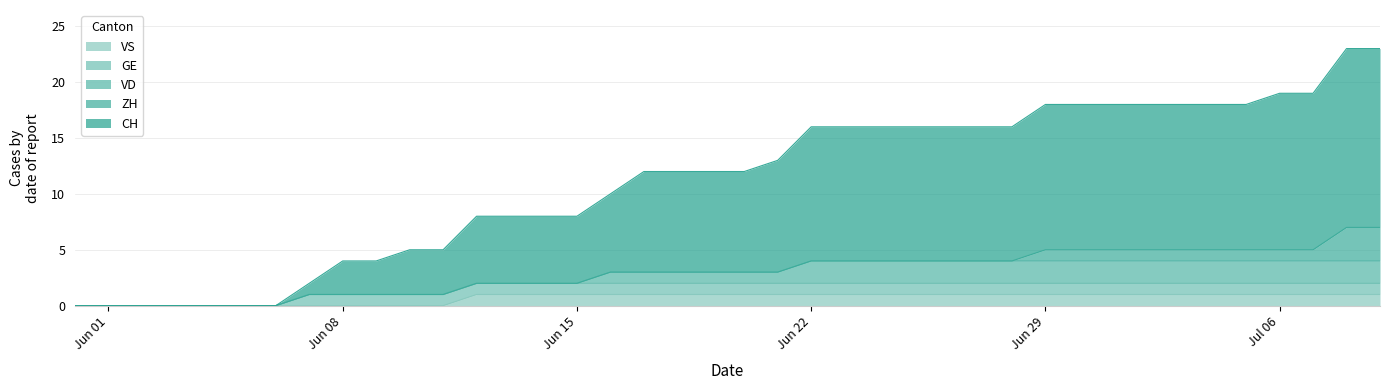

Does the chart have visible grid lines?

Yes